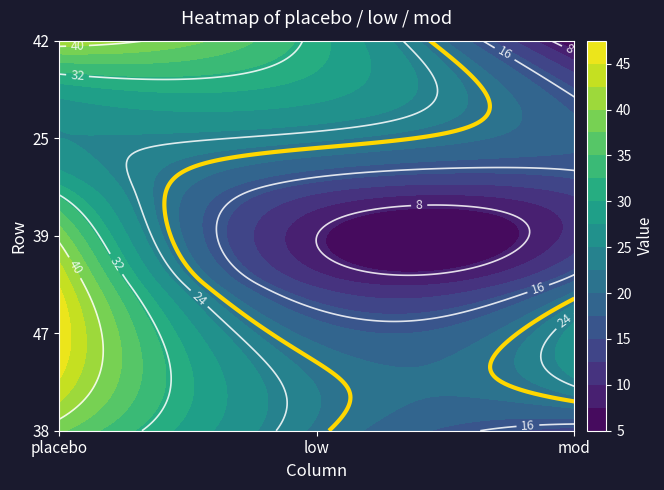

What is the sum of all row3 values?

66